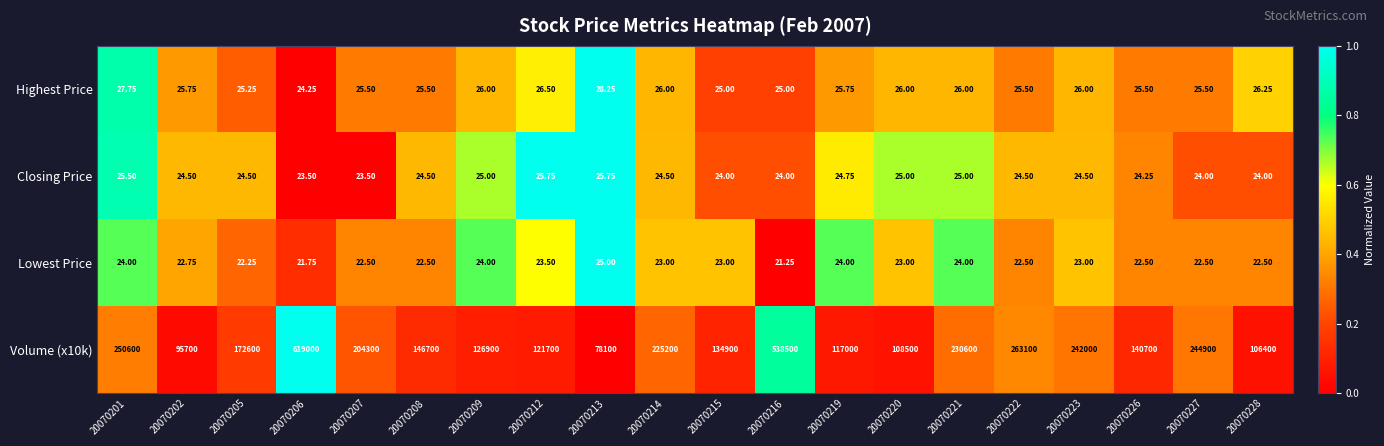

What is the difference between the highest and lowest values at 20070223?

241977.0